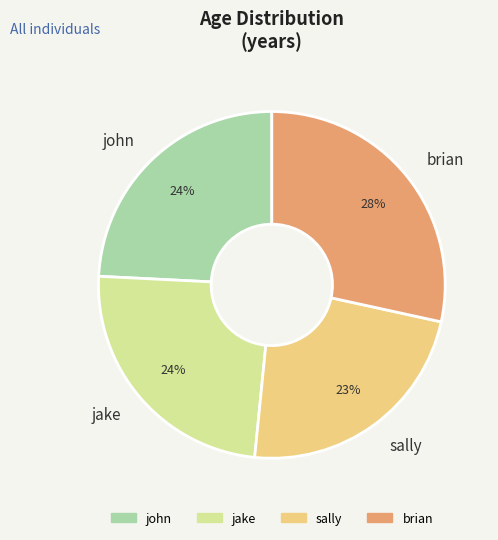

True or false: brian accounts for 17% of the total.

False